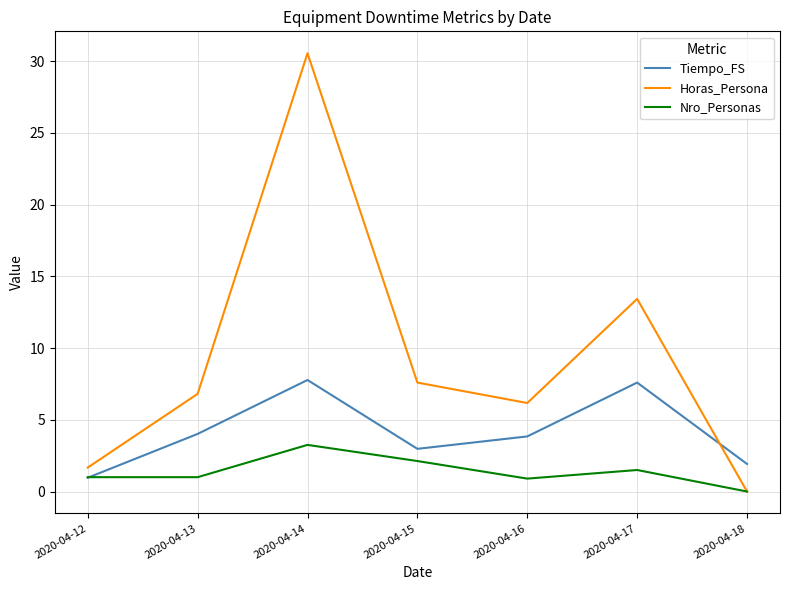

Which category has the highest value across all series?

2020-04-14